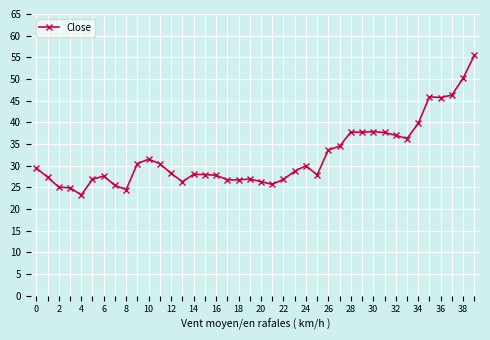

What is the maximum value shown in the chart?

55.5